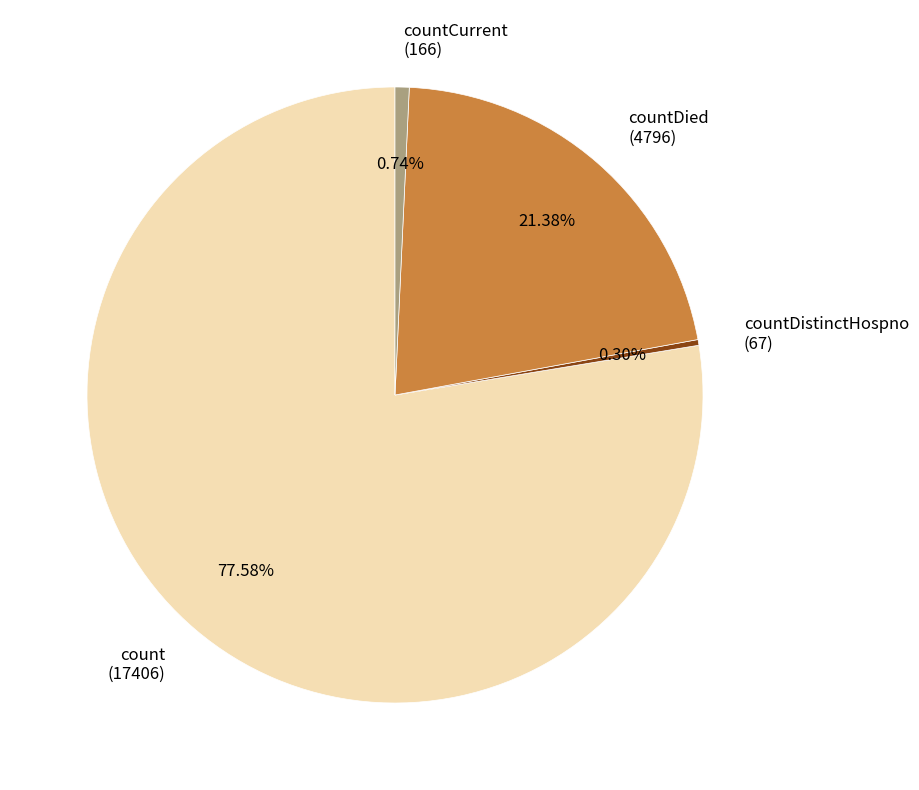

What portion of the pie excludes countDied?

78.6%